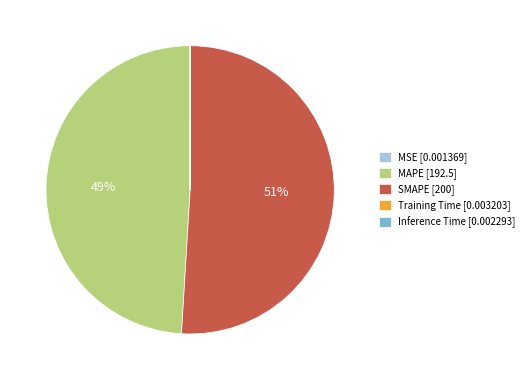

What percentage is the SMAPE [200] slice, to the nearest percent?

51%